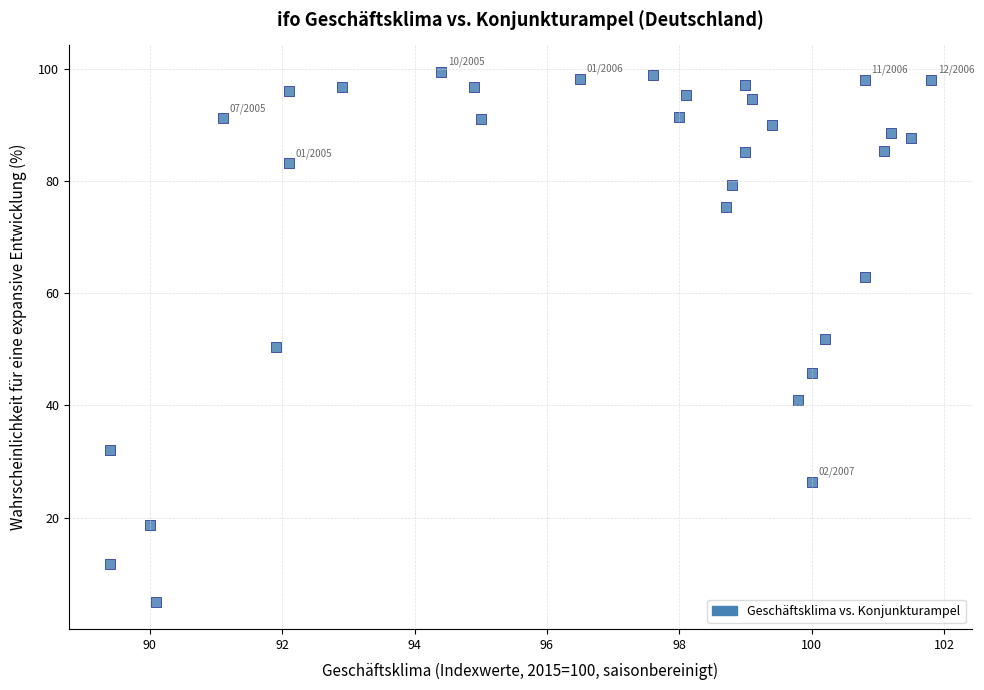

What is the range of Y values (max minus min)?

94.5